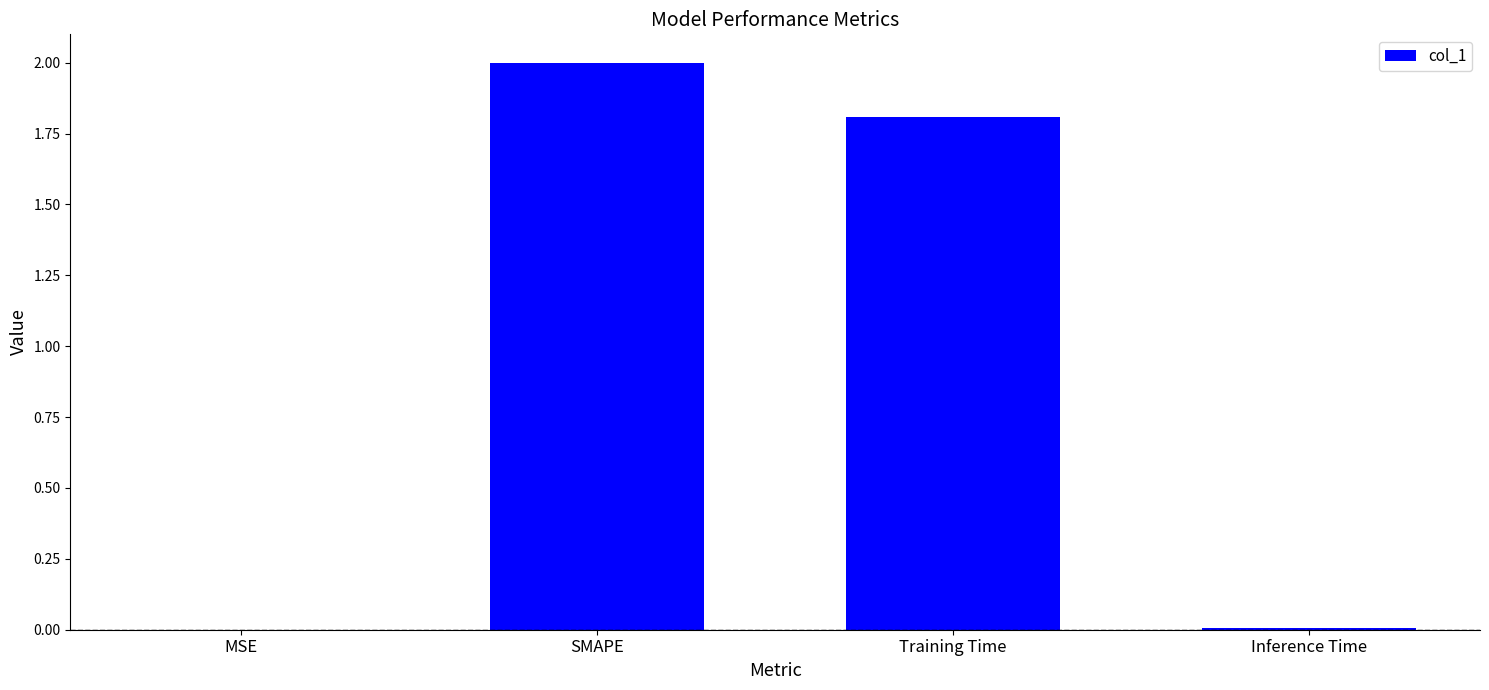

What is the approximate value at SMAPE?

2.0